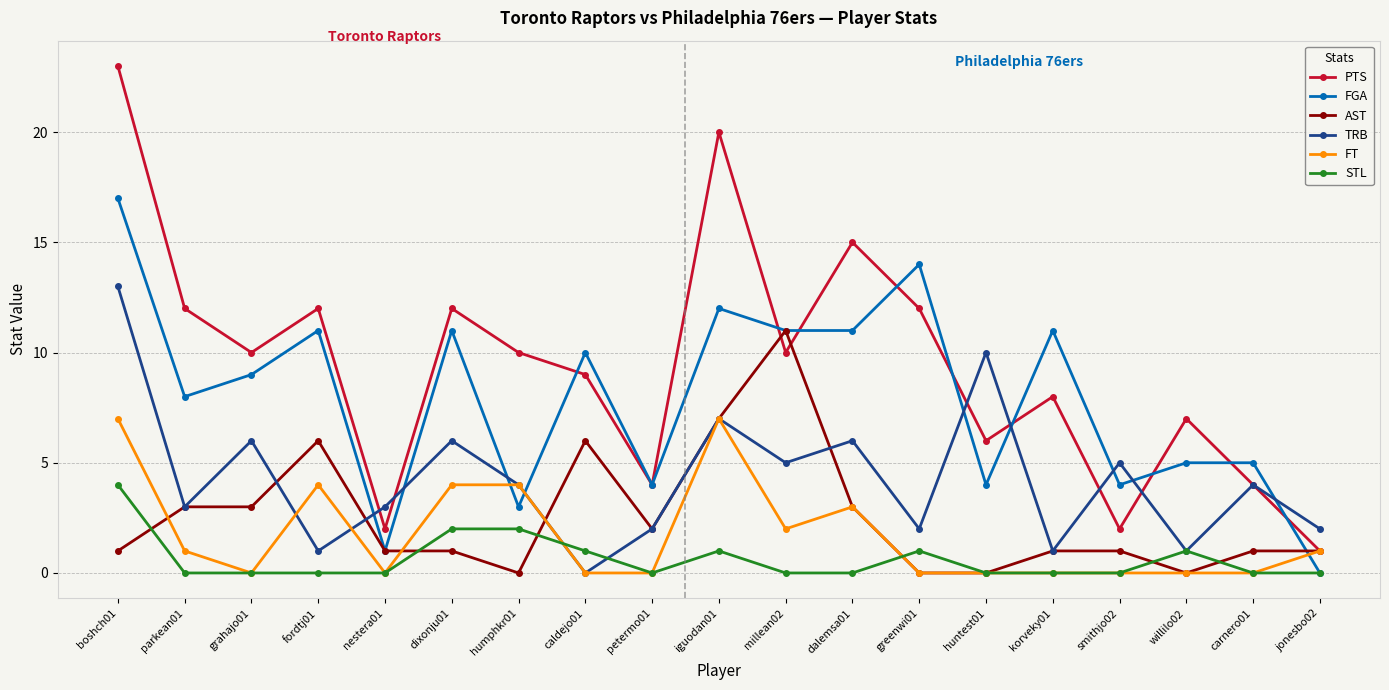

True or false: FT has more than 2 interior local peaks.

True